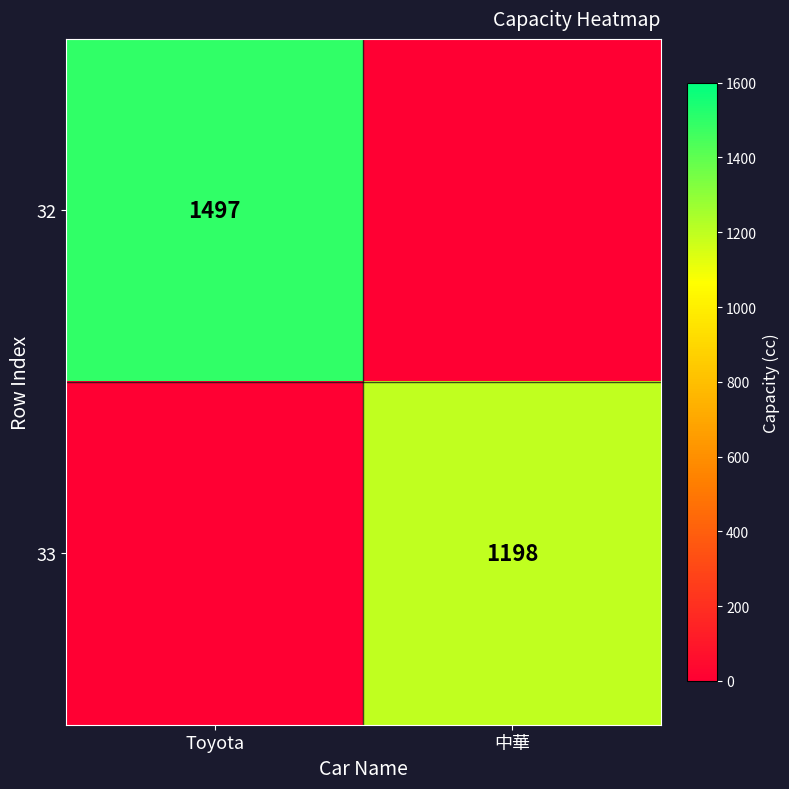

Is it true that 32 equals 1497 at Toyota?

True